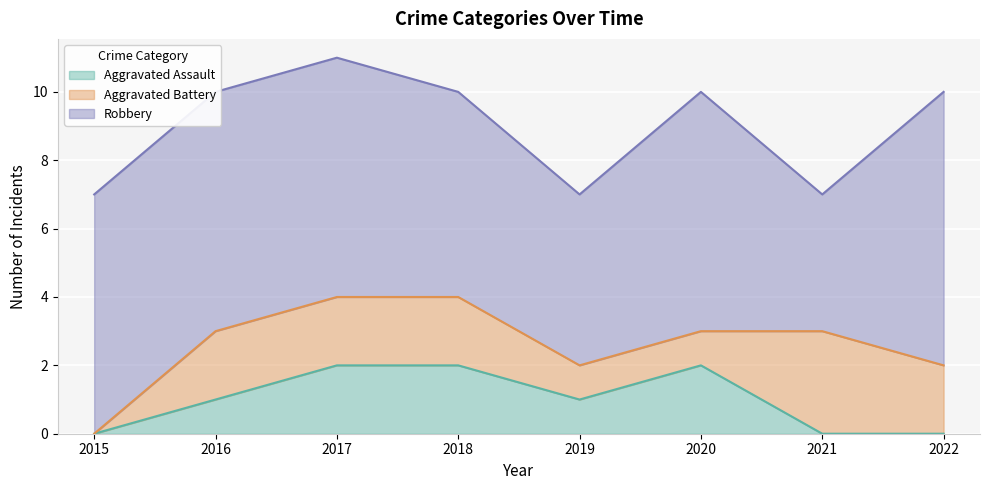

What is the maximum value shown in the chart?

8